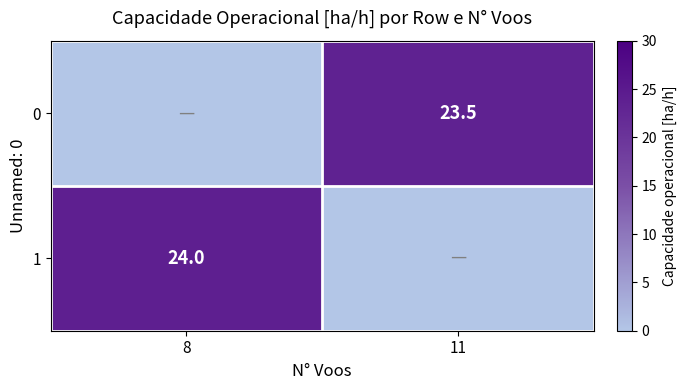

Which series changed the most between 8 and 11?

1